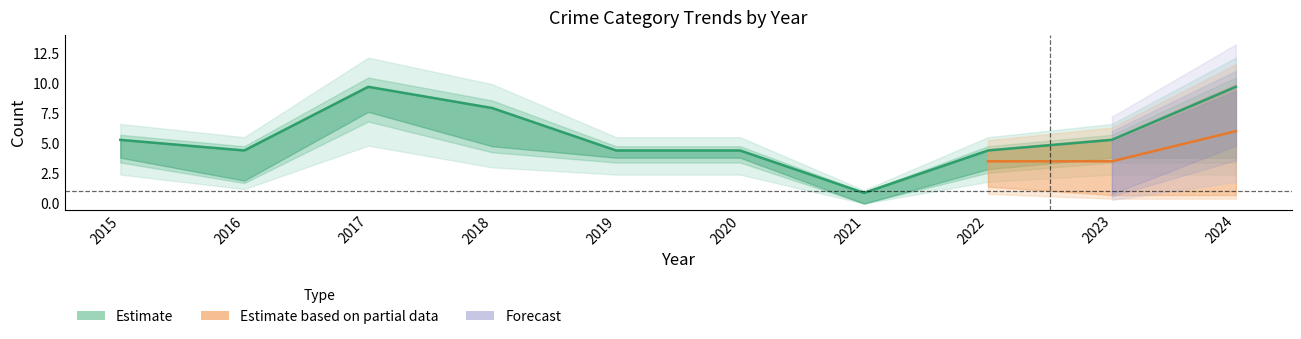

At which label does Robbery reach its peak?

2017